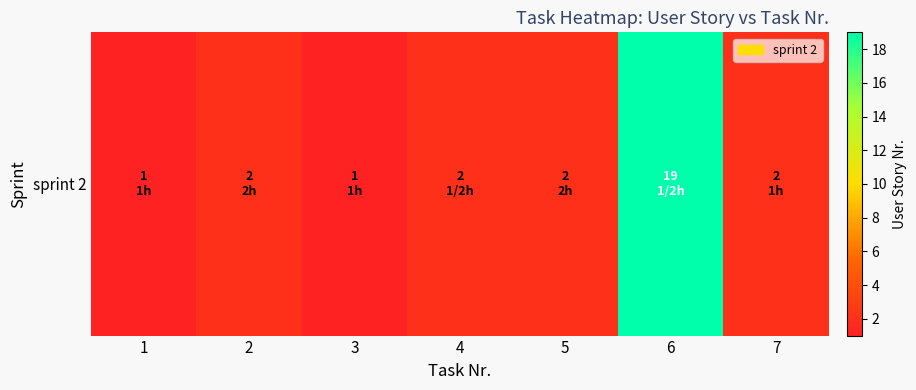

The value at 1 is 1. True or false?

True